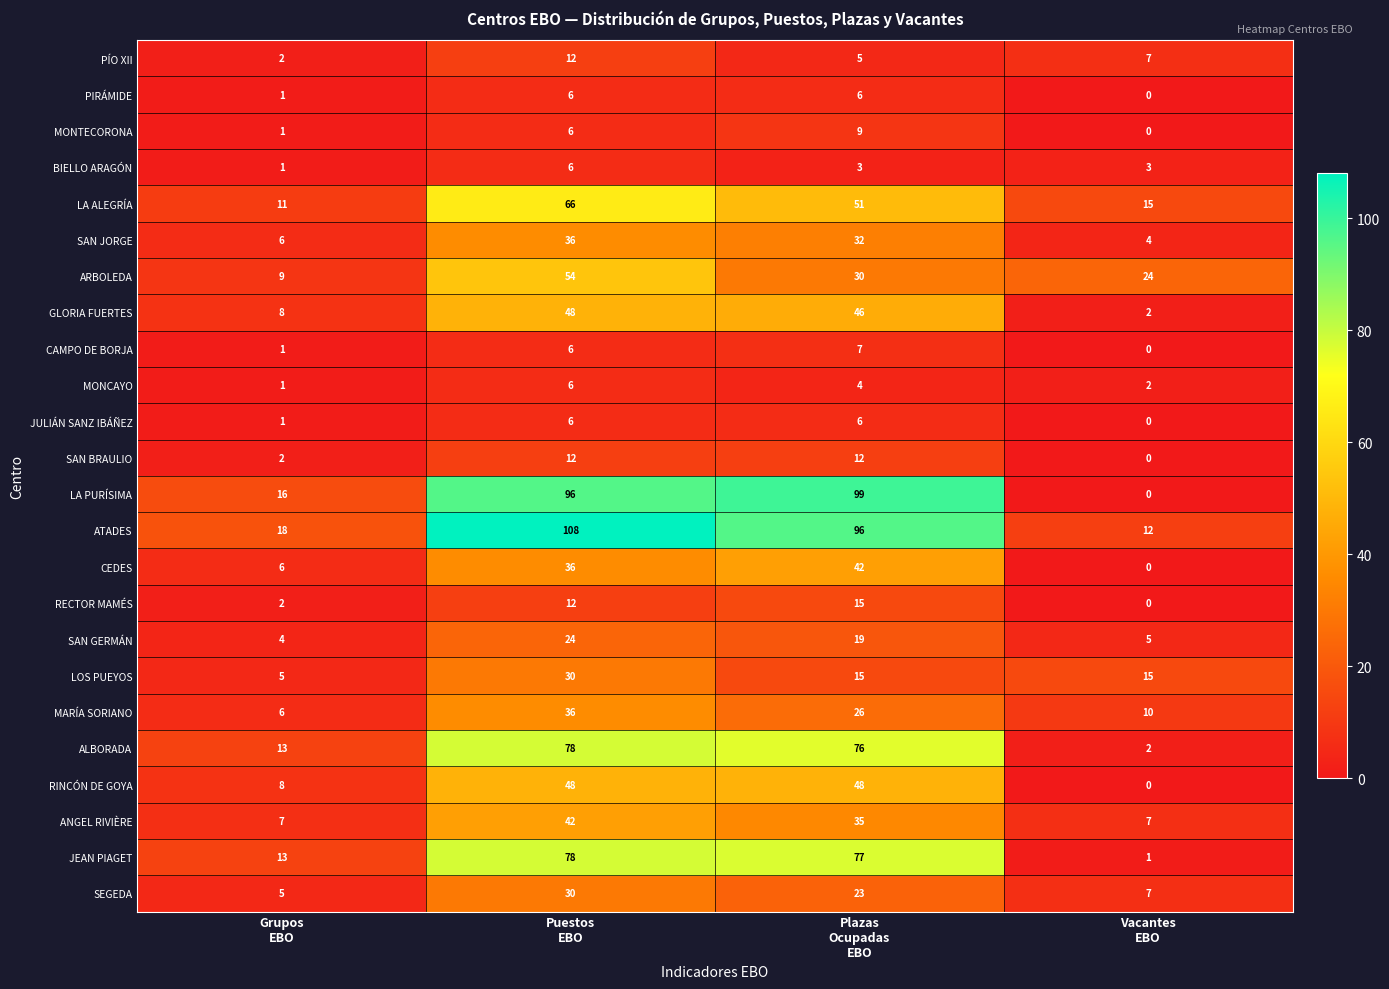

Which series has the largest total across all categories?

ATADES